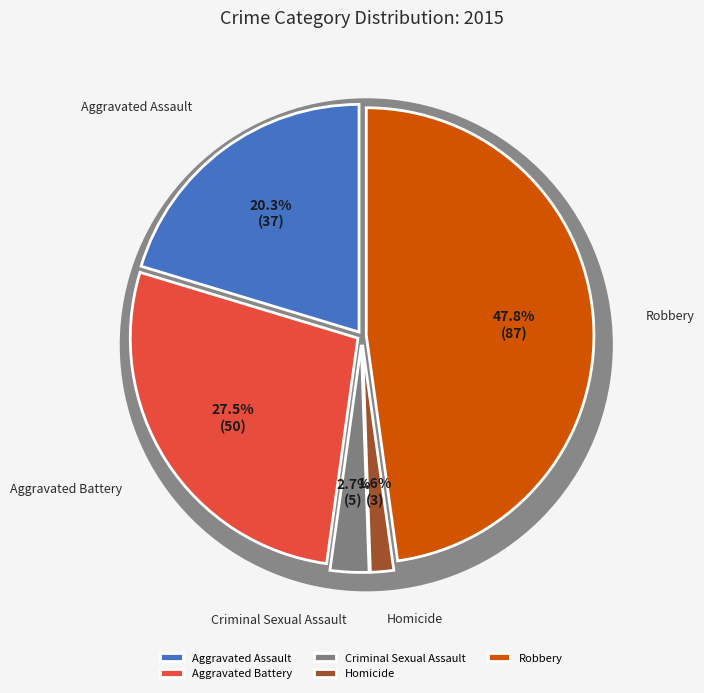

To the nearest percent, what is the difference between the largest and smallest slice percentages?

46%